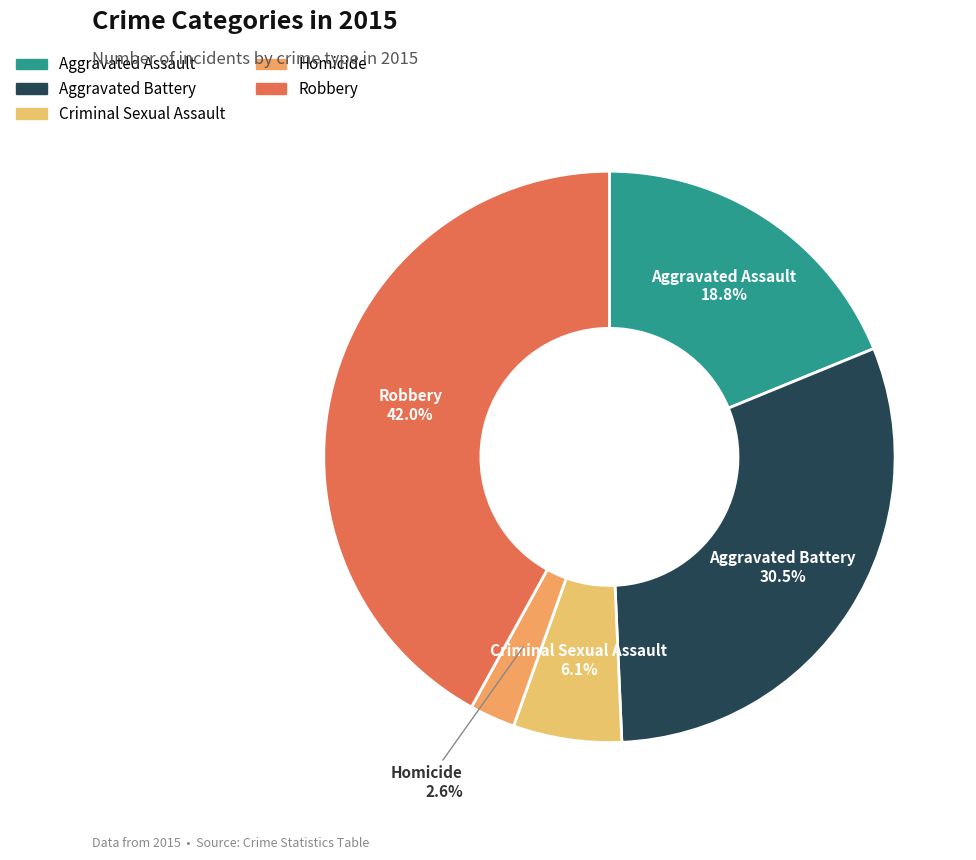

Which slice is the smallest?

Homicide